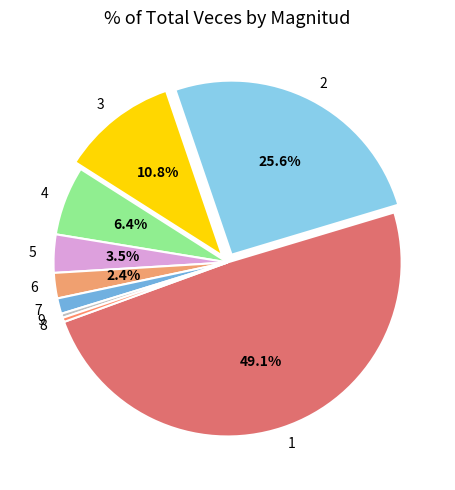

To the nearest percent, what percentage of the pie is 1?

49%